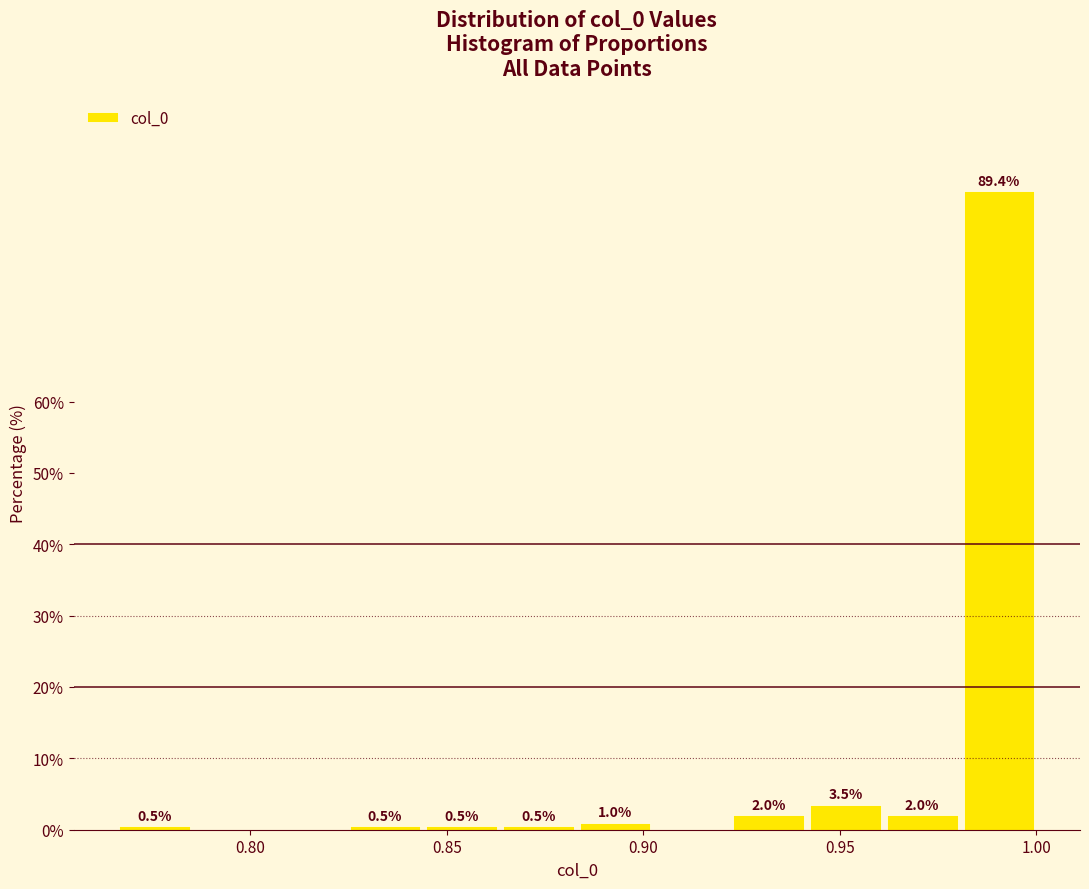

Around what value on the x-axis is the tallest bar? Give the approximate position of its centre, as read against the axis.

0.990